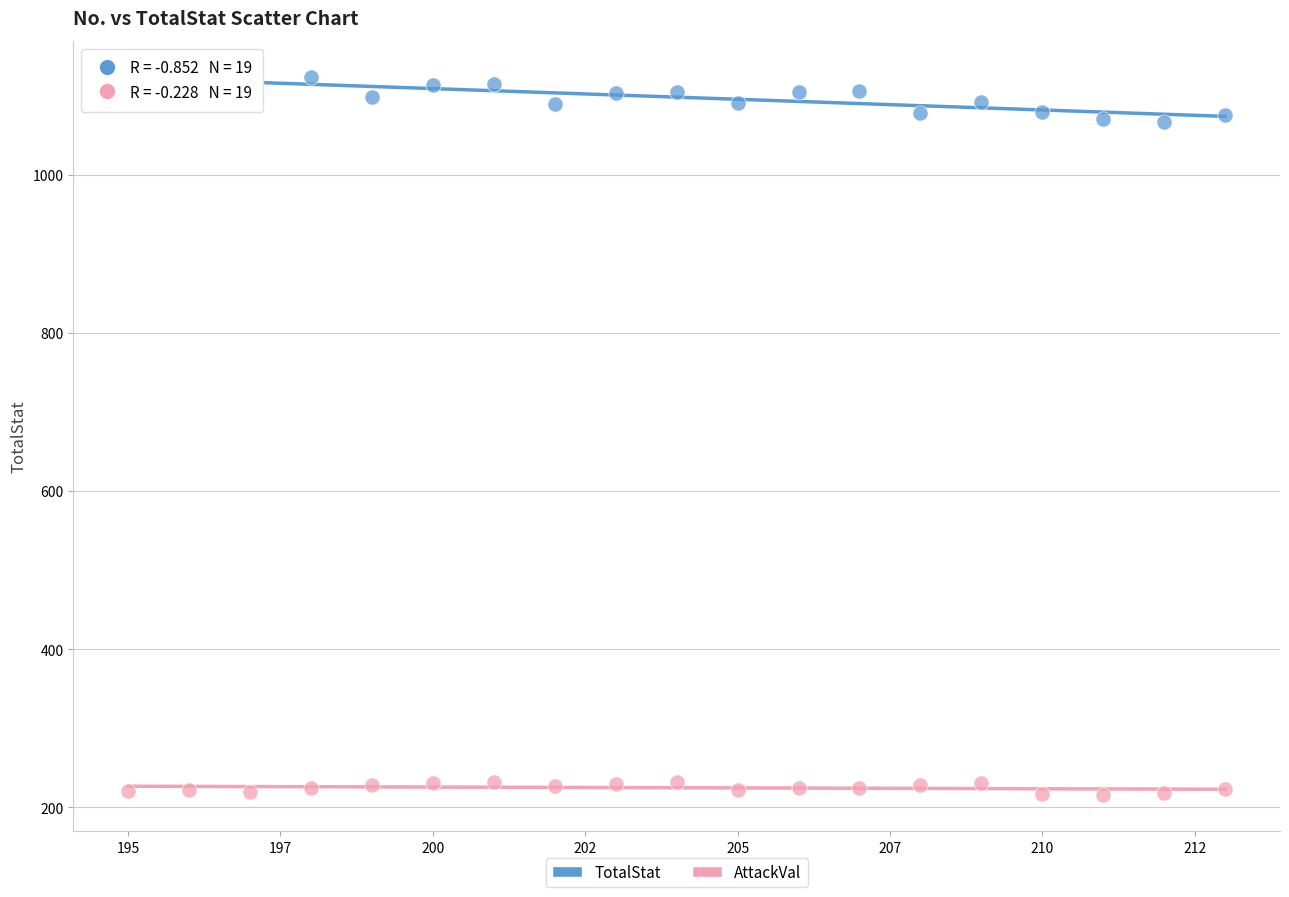

What are all the series names shown in the legend?

TotalStat, AttackVal